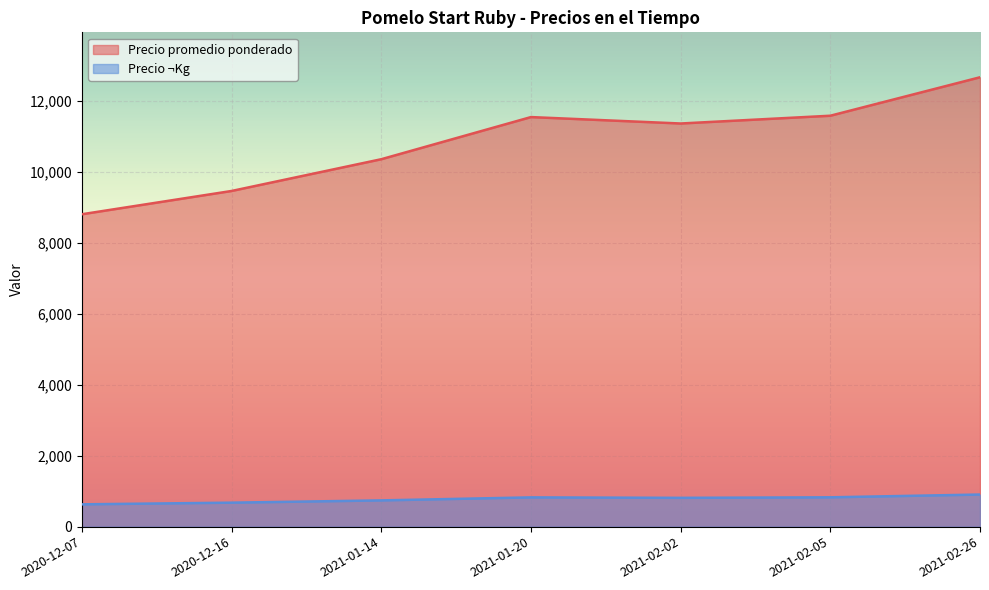

True or false: Precio ¬Kg and Precio promedio ponderado cross at least once.

False